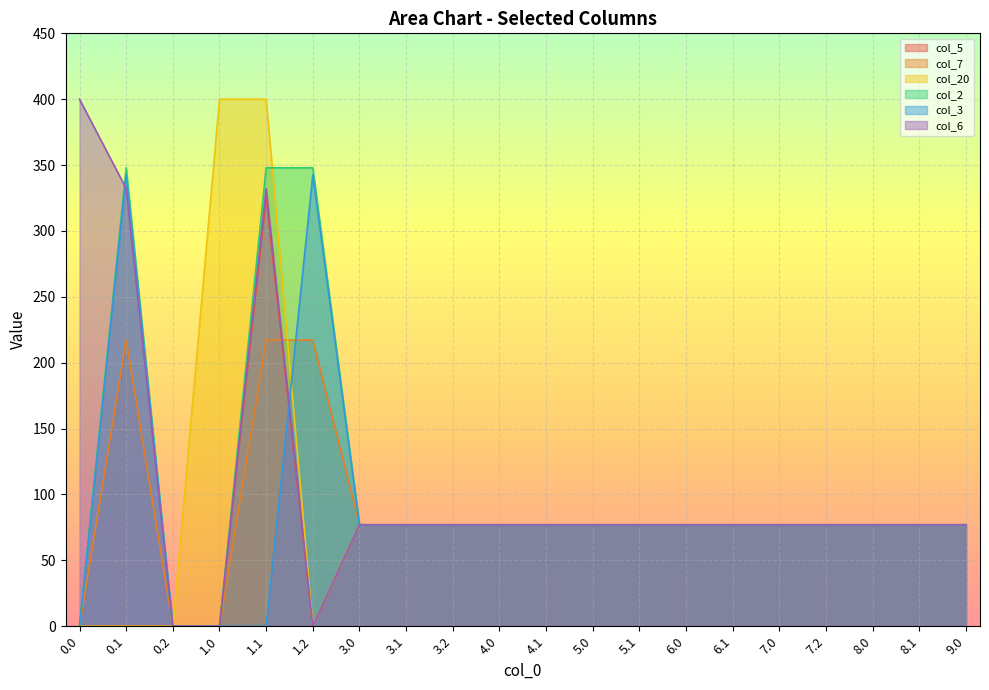

True or false: col_5 has a value of 19.5 at 9.0.

False